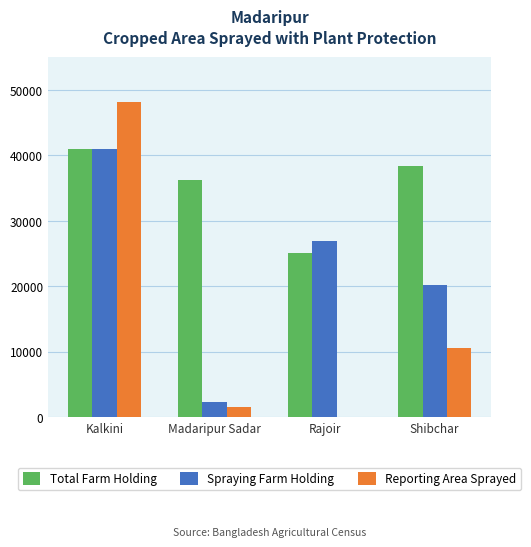

What is the approximate value of Total Farm Holding at Shibchar, to the nearest 100?

38400